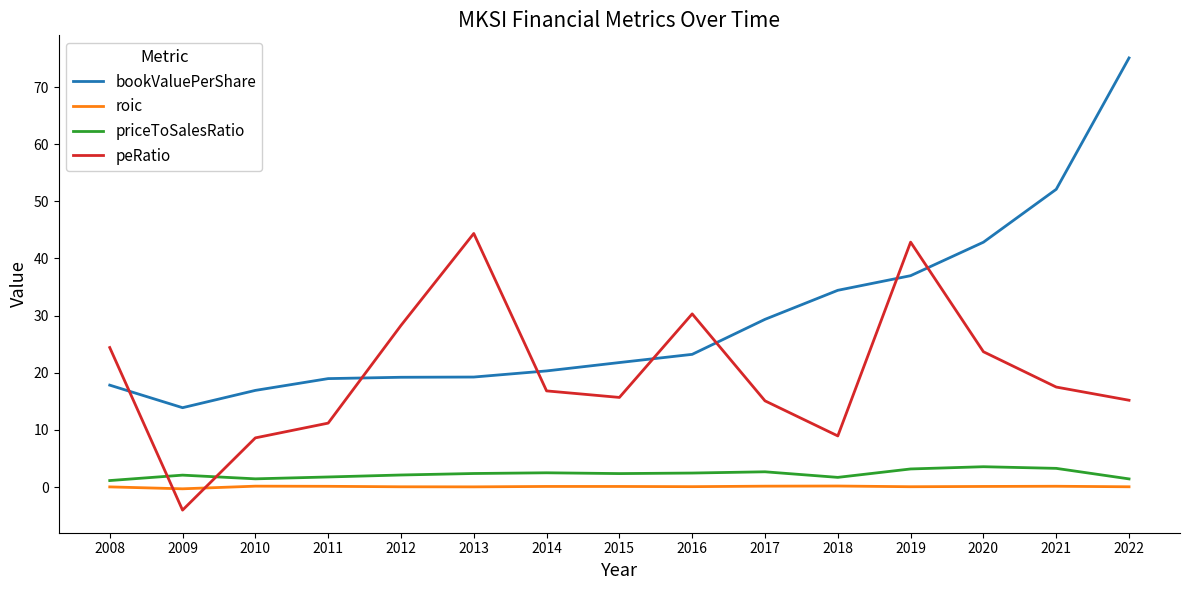

Is this an area chart (filled region under the line)?

No